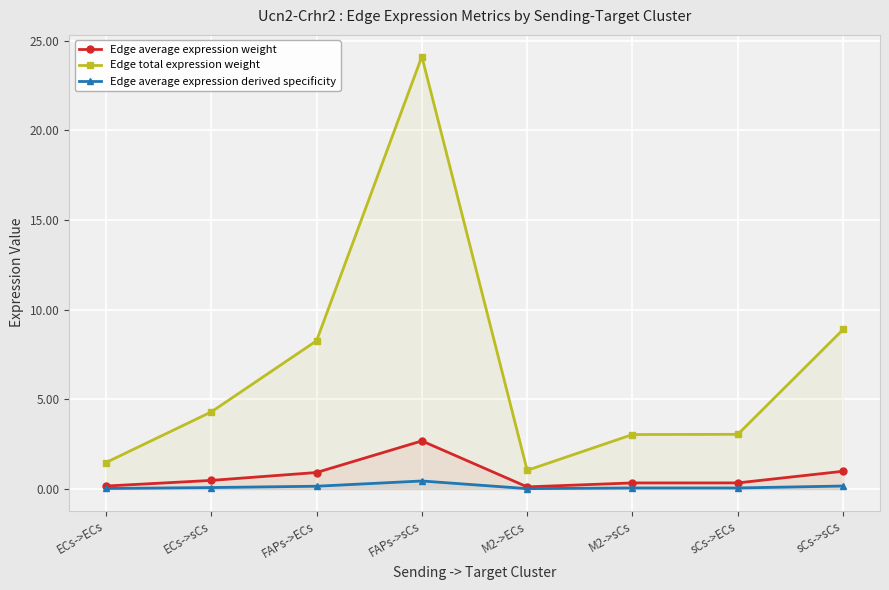

Where is Edge total expression weight nearest to the value 12?

sCs->sCs